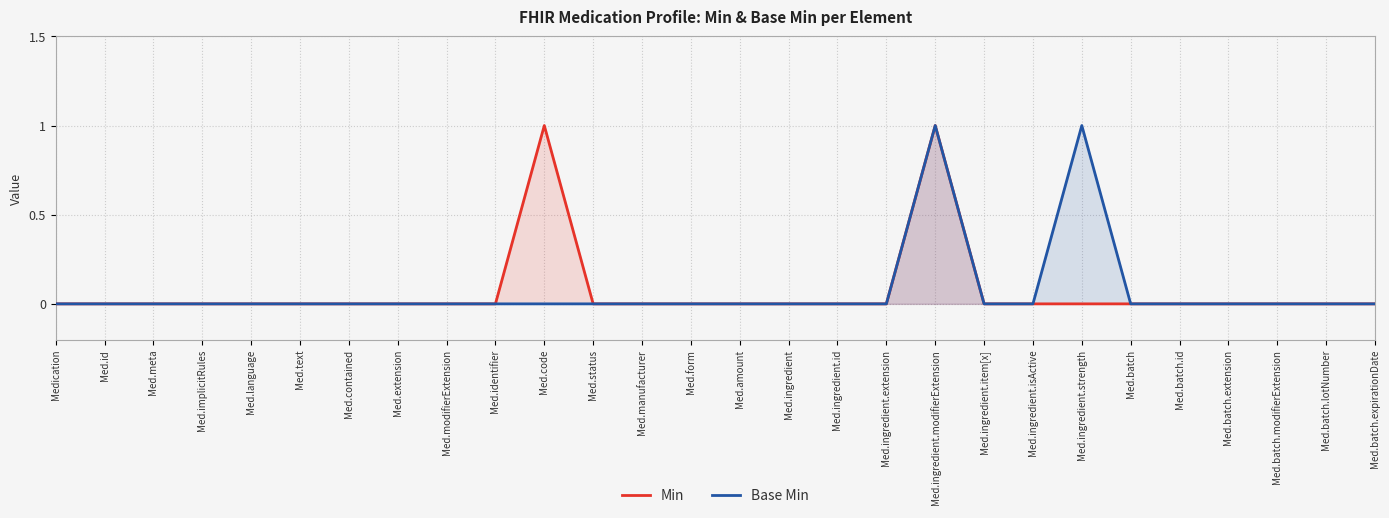

True or false: Base Min has more than 2 points higher than both neighbors.

False